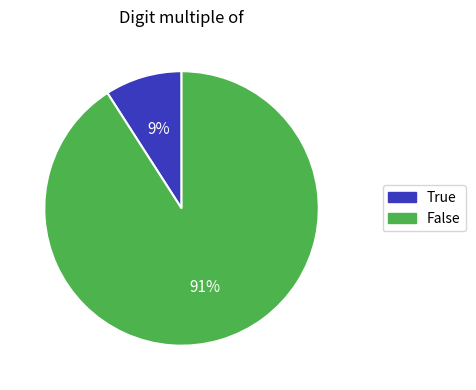

Do True and False together represent more than half of the pie?

Yes